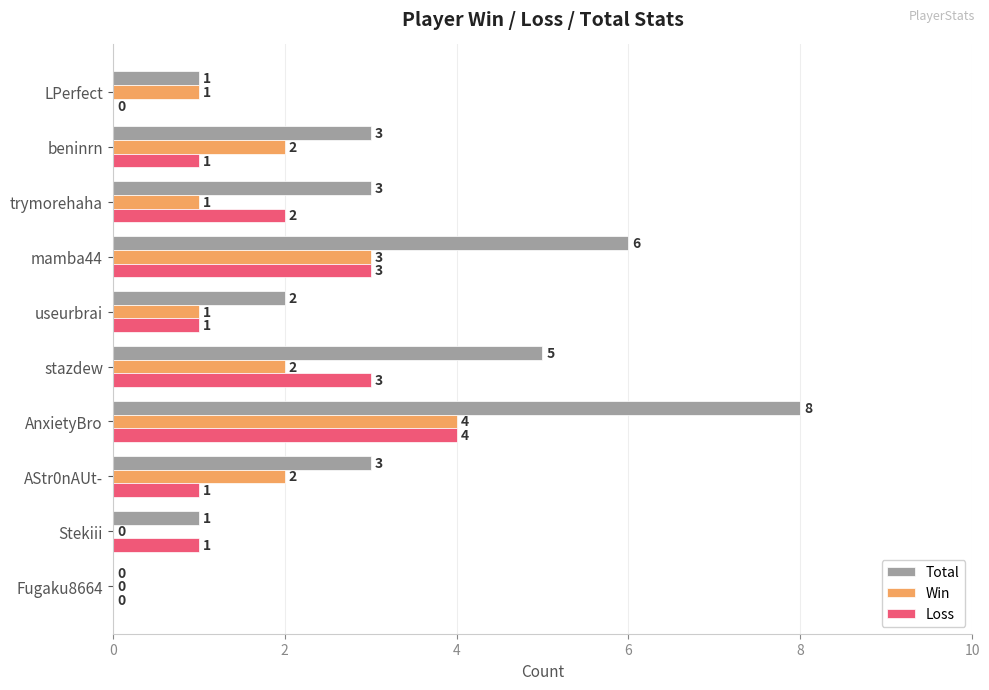

Between Stekiii and AnxietyBro, which series saw the biggest shift?

Total